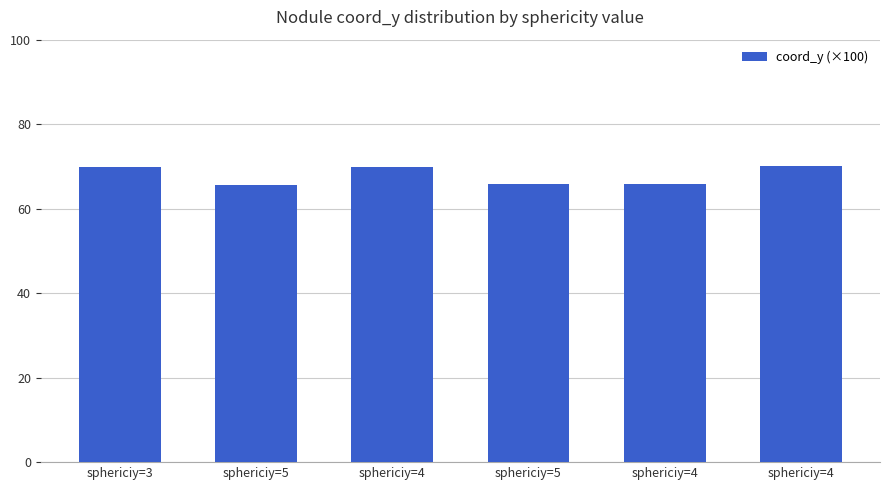

Rank the categories by value from lowest to highest.

sphericiy=5, sphericiy=4, sphericiy=5, sphericiy=3, sphericiy=4, sphericiy=4